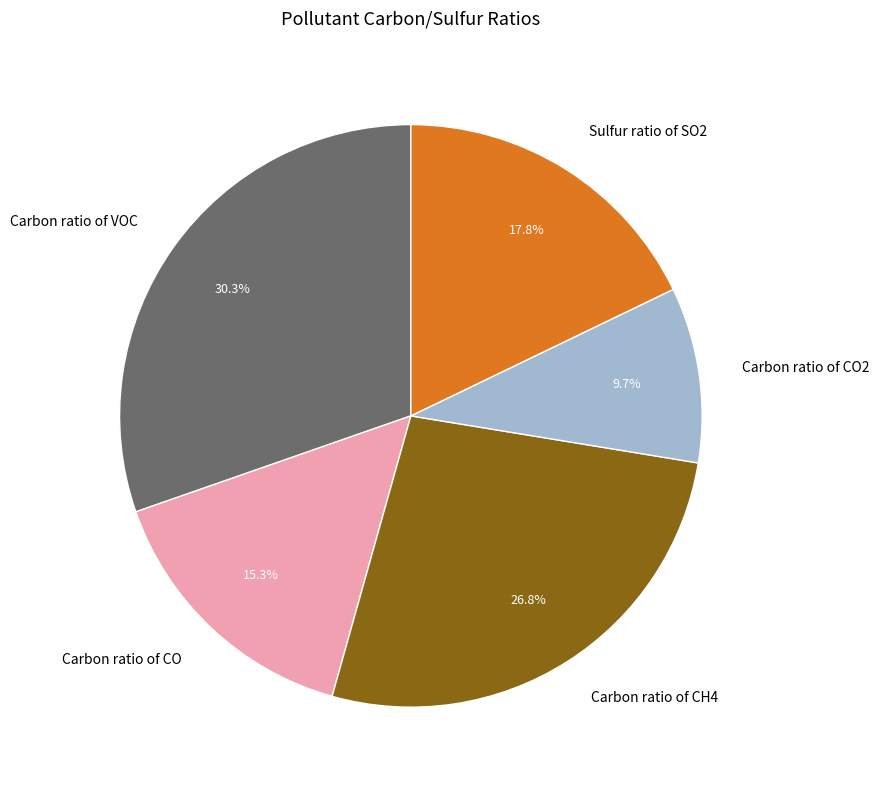

To the nearest percent, what portion does Carbon ratio of VOC represent?

30%